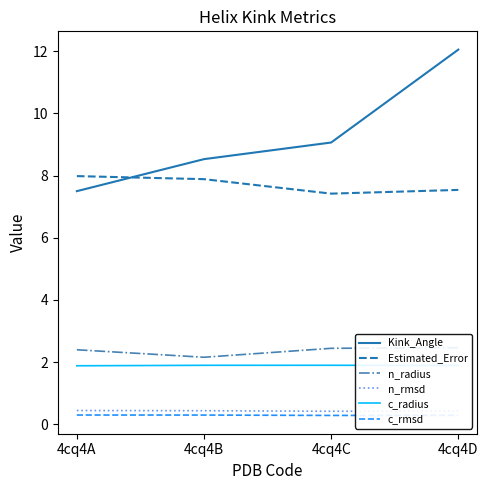

List the series in order of their peak value, lowest first.

c_rmsd, n_rmsd, c_radius, n_radius, Estimated_Error, Kink_Angle